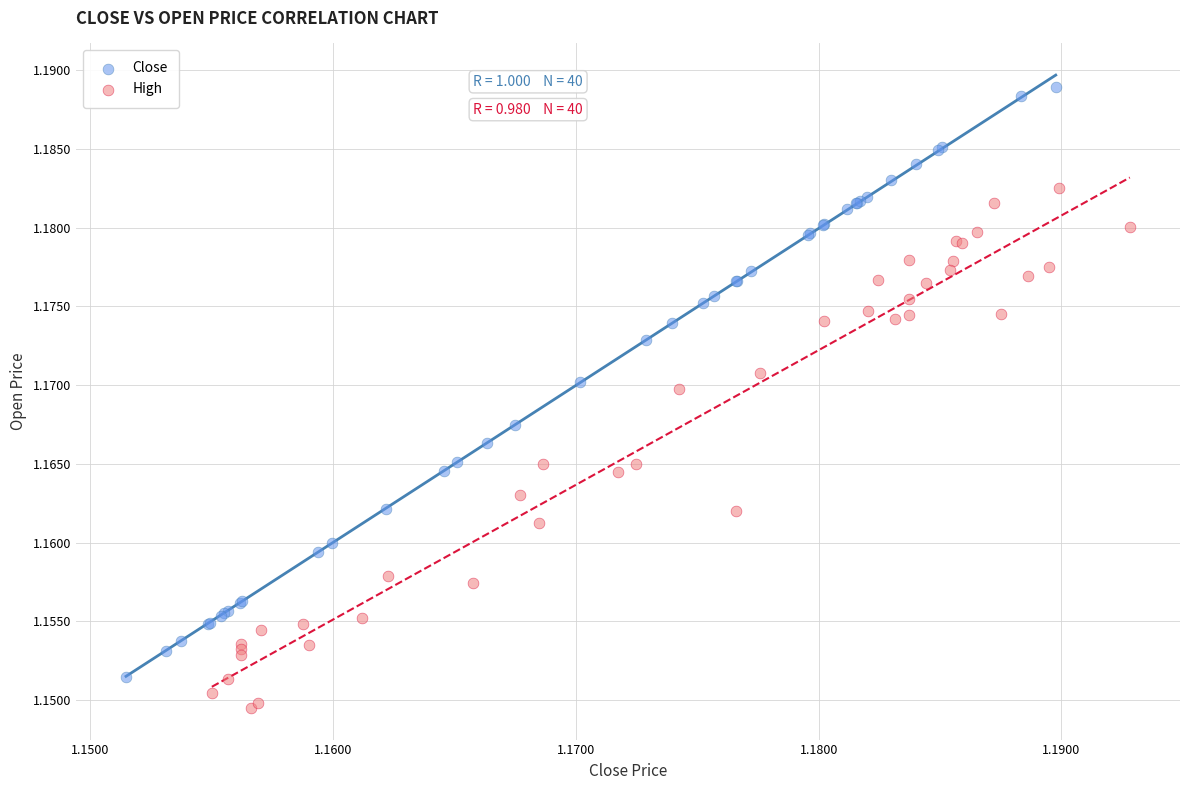

Which series contains the lowest Y value?

High